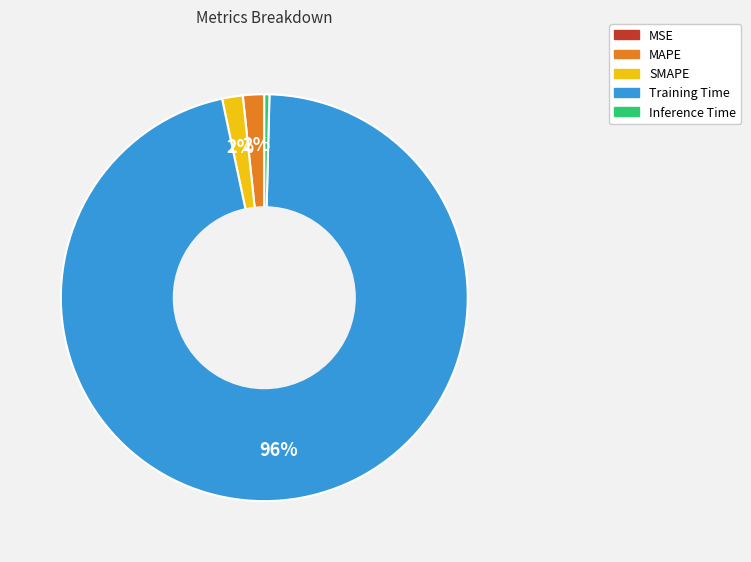

Combined, do Inference Time and Training Time account for over 50%?

Yes